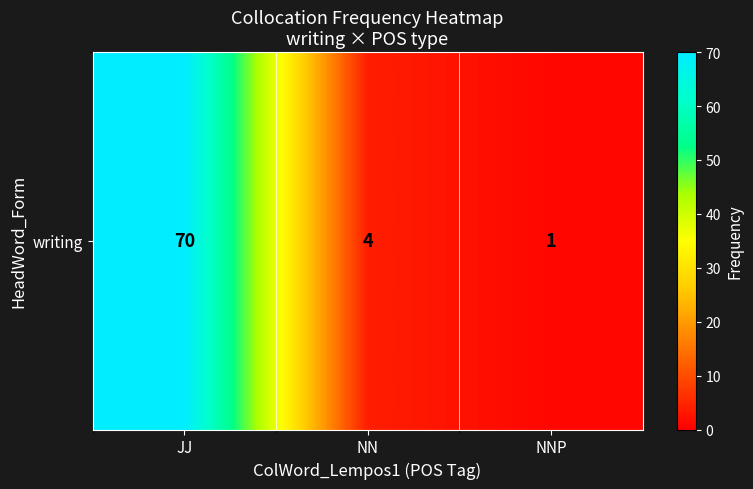

How many categories are shown in the chart?

3